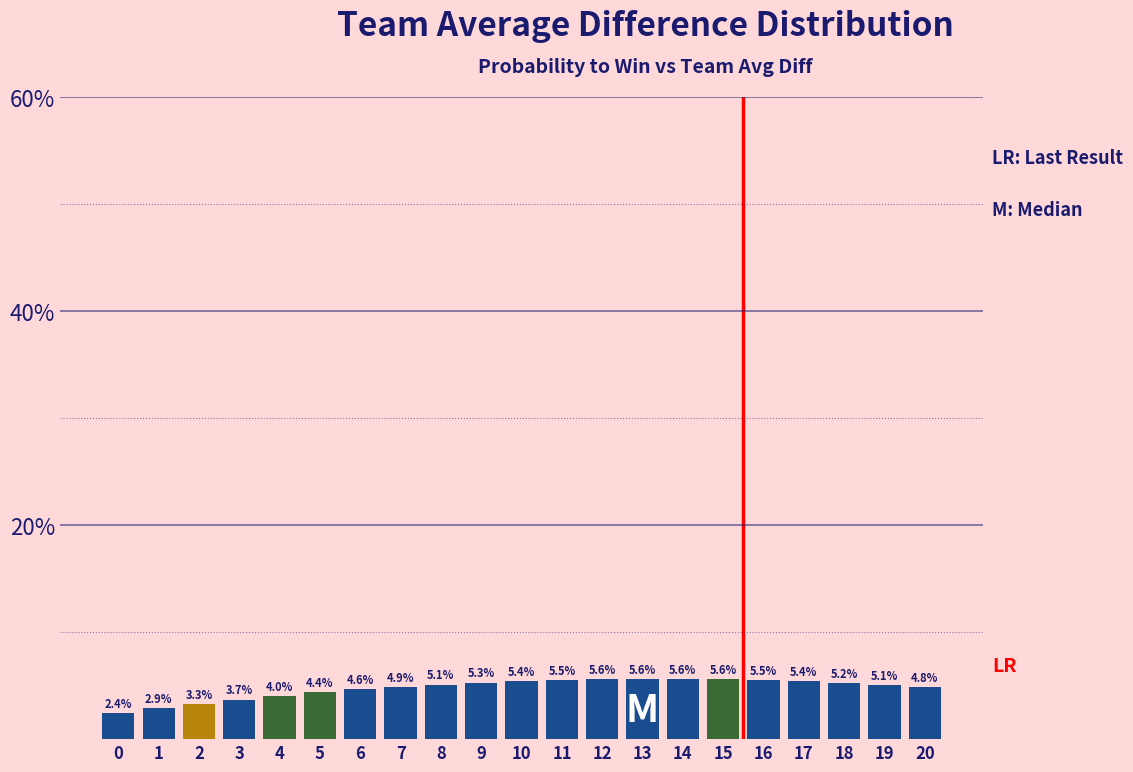

Reading left to right, transcribe all the data shown in this chart.

2.4	2.9	3.3	3.7	4.0	4.4	4.6	4.9	5.1	5.3	5.4	5.5	5.6	5.6	5.6	5.6	5.5	5.4	5.2	5.1	4.8